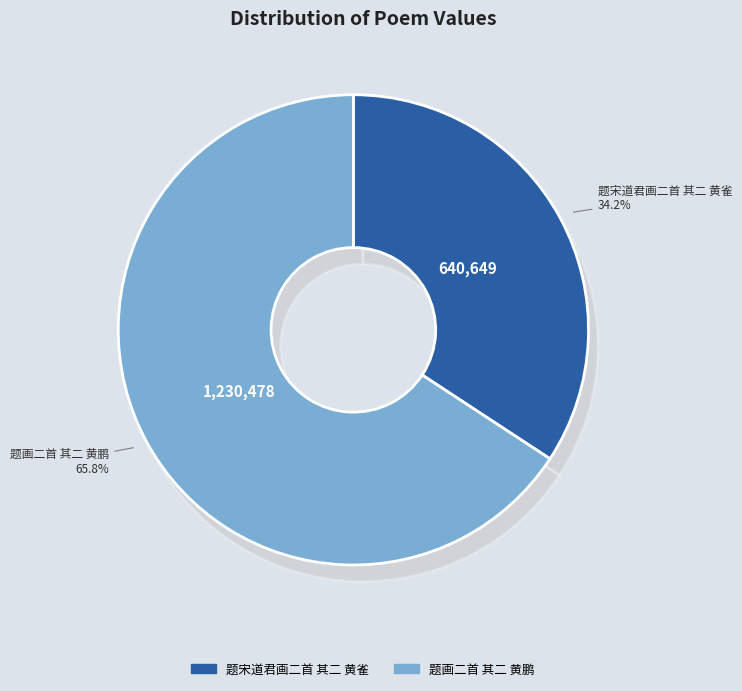

Rank the categories by value from lowest to highest.

题宋道君画二首 其二 黄雀, 题画二首 其二 黄鹏